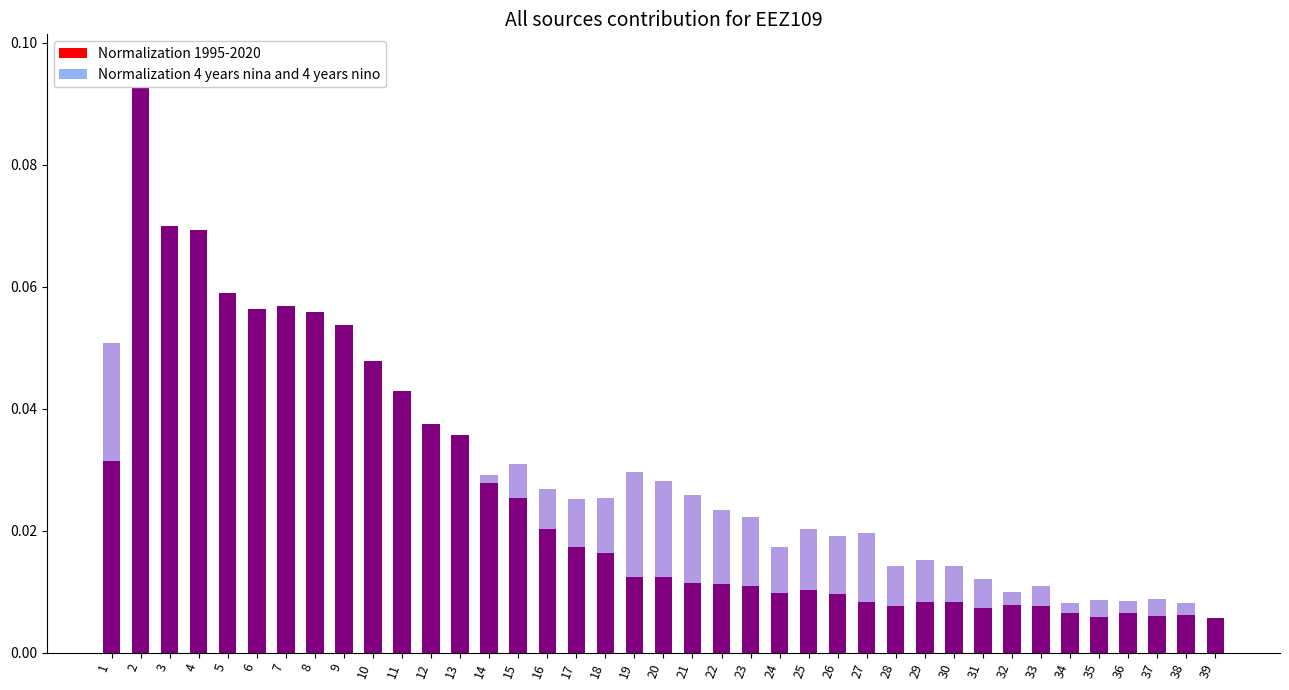

Reading left to right, list all the values displayed in this chart.

Normalization 4 years nina and 4 years nino: 1=0.1	2=0.1	3=0.1	4=0.0	5=0.0	6=0.0	7=0.0	8=0.0	9=0.0	10=0.0	11=0.0	12=0.0	13=0.0	14=0.0	15=0.0	16=0.0	17=0.0	18=0.0	19=0.0	20=0.0	21=0.0	22=0.0	23=0.0	24=0.0	25=0.0	26=0.0	27=0.0	28=0.0	29=0.0	30=0.0	31=0.0	32=0.0	33=0.0	34=0.0	35=0.0	36=0.0	37=0.0	38=0.0	39=0.0
Normalization 1995-2020: 1=0.0	2=0.1	3=0.1	4=0.1	5=0.1	6=0.1	7=0.1	8=0.1	9=0.1	10=0.0	11=0.0	12=0.0	13=0.0	14=0.0	15=0.0	16=0.0	17=0.0	18=0.0	19=0.0	20=0.0	21=0.0	22=0.0	23=0.0	24=0.0	25=0.0	26=0.0	27=0.0	28=0.0	29=0.0	30=0.0	31=0.0	32=0.0	33=0.0	34=0.0	35=0.0	36=0.0	37=0.0	38=0.0	39=0.0